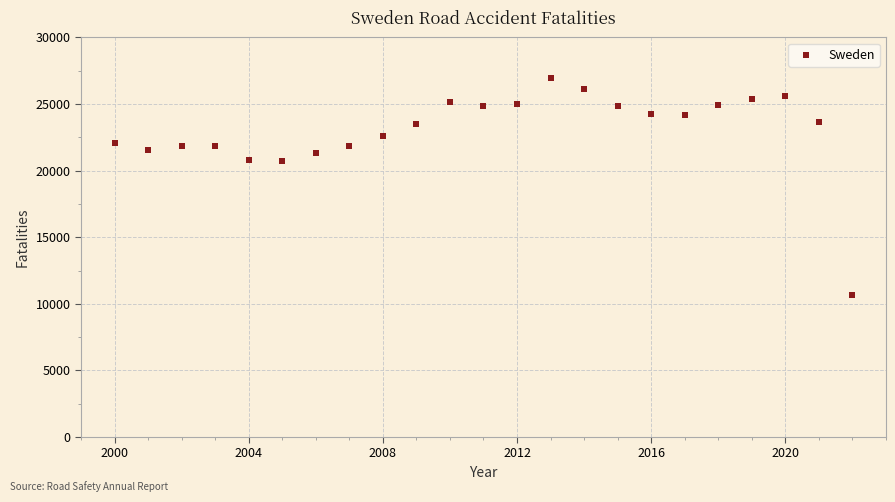

What is the range of Y values (max minus min)?

16297